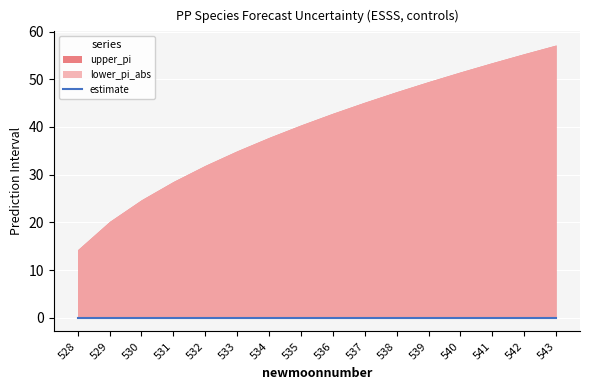

Which category has the lowest value across all series?

528